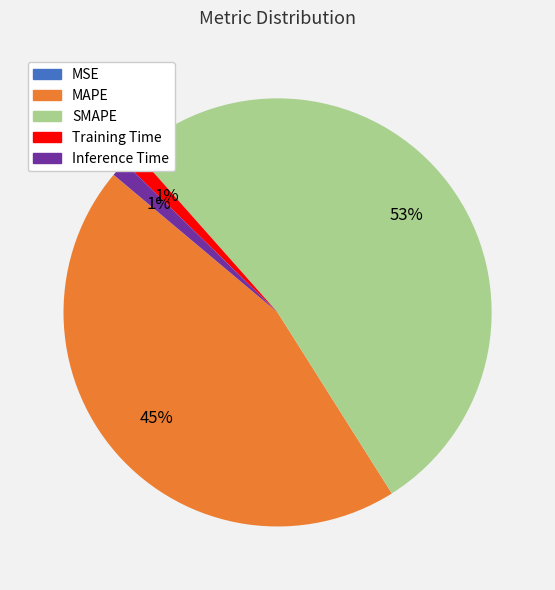

Is the sum of Training Time and MAPE greater than half?

No